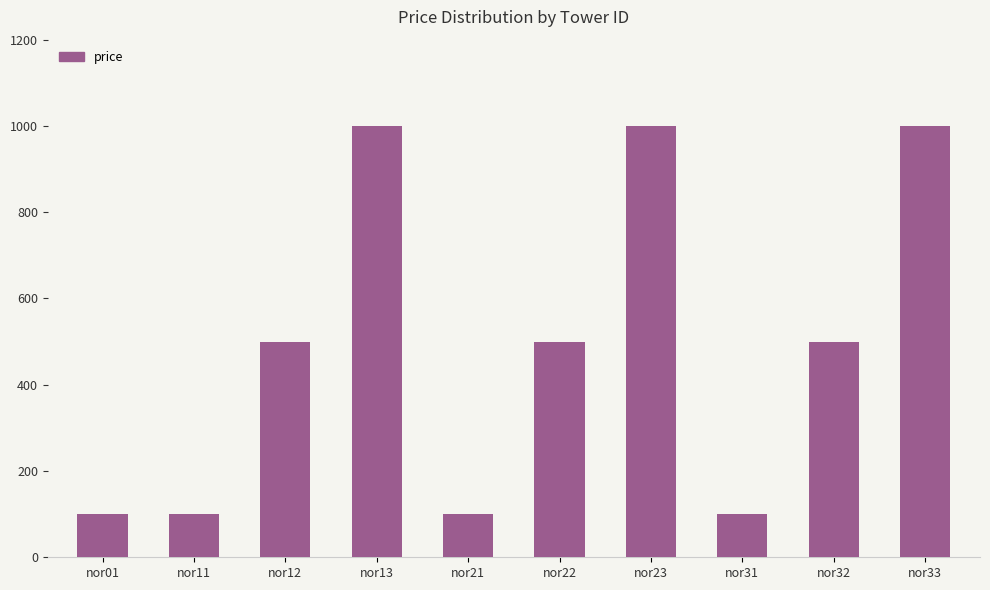

What is the minimum value shown in the chart?

100